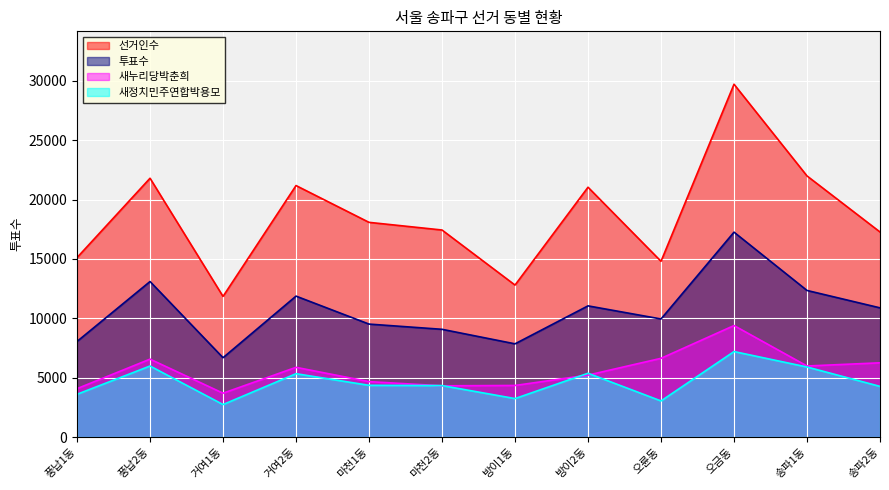

True or false: 선거인수 and 투표수 cross at least once.

False